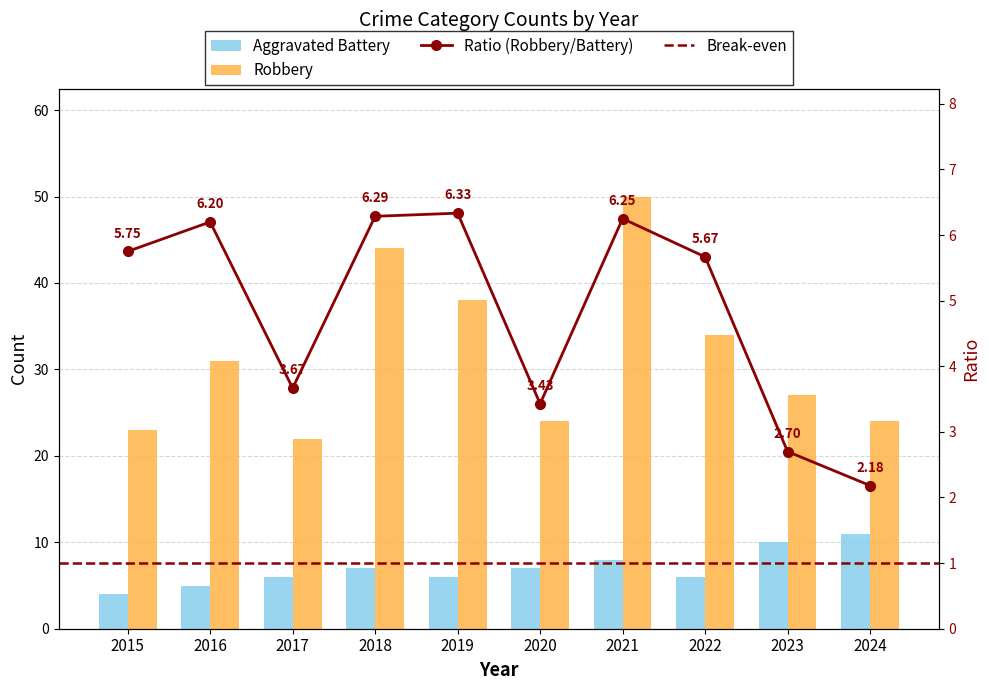

Between 2019 and 2023, which series saw the biggest shift?

Robbery